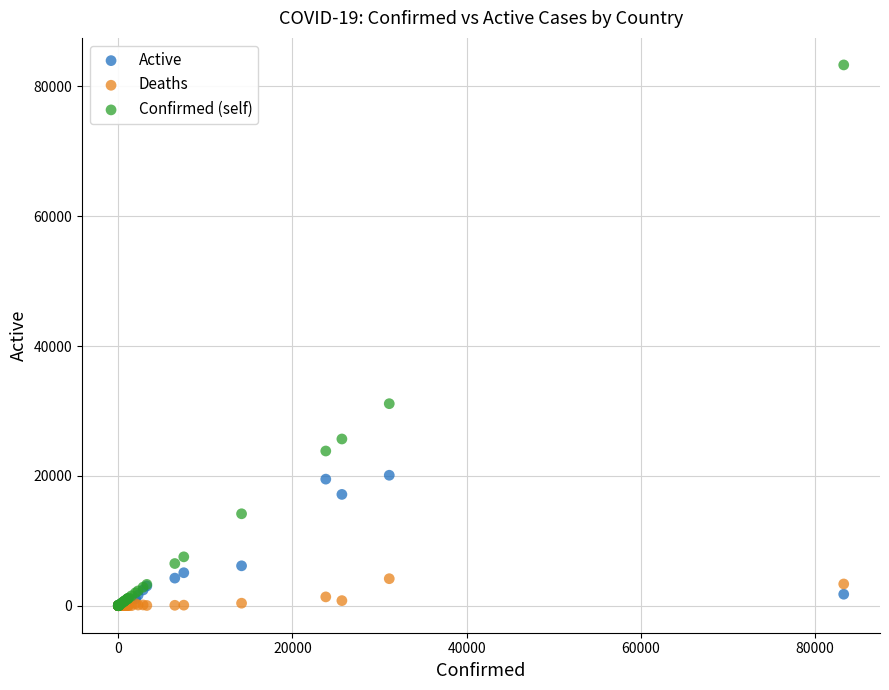

Across all series, what Y value is closest to 41653?

31119